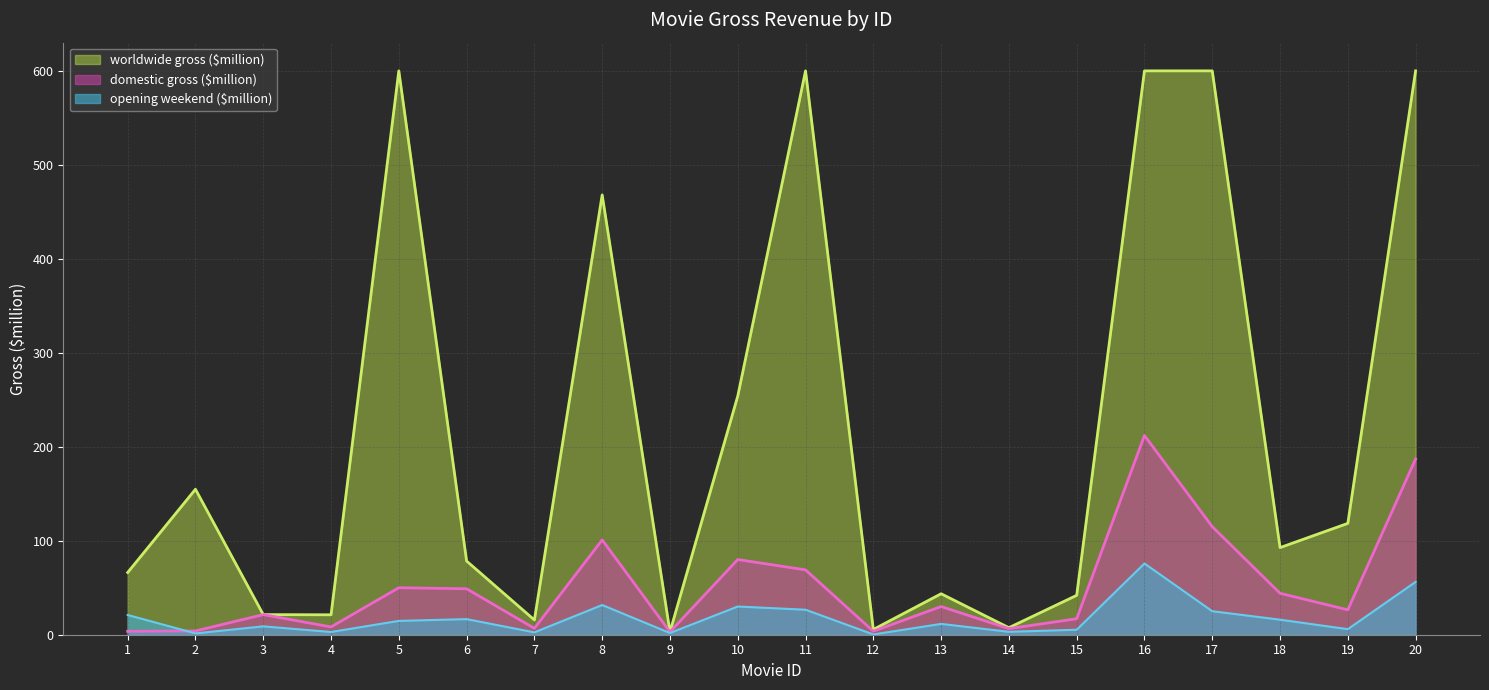

What is the greatest value displayed?

600.0